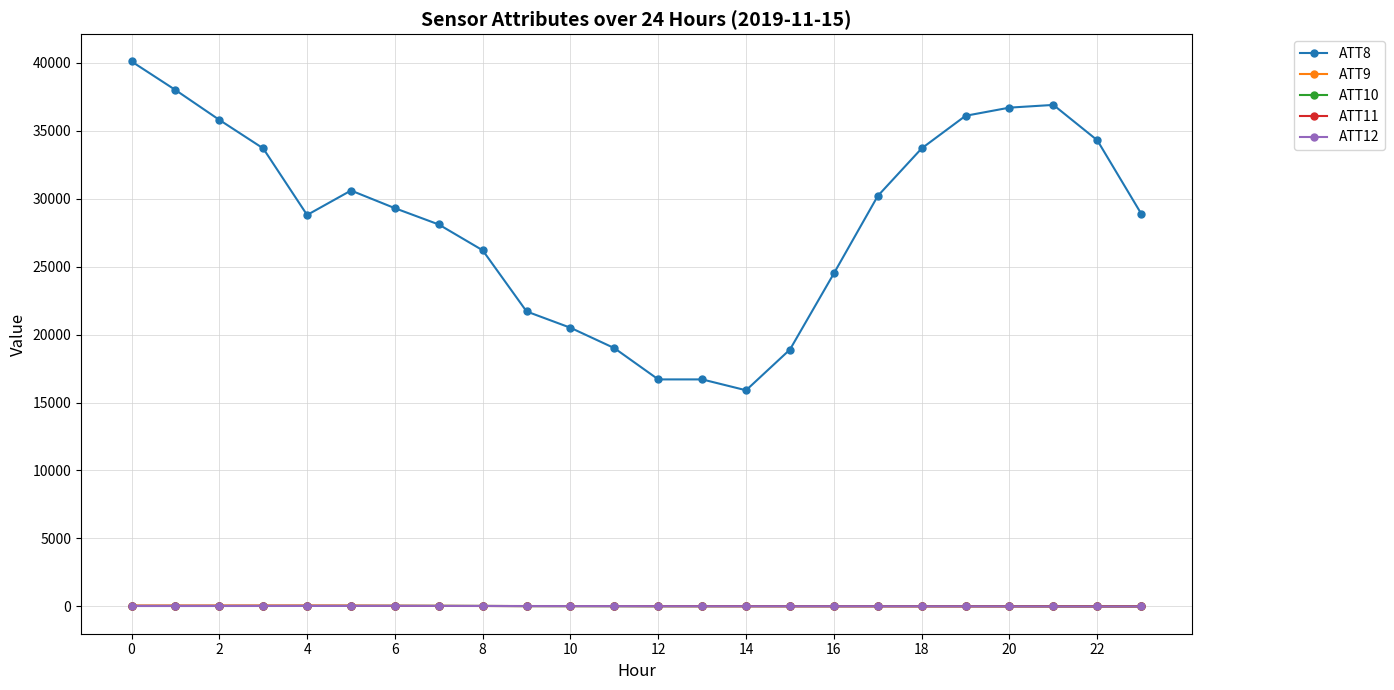

What is the maximum value for ATT8?

40100.0